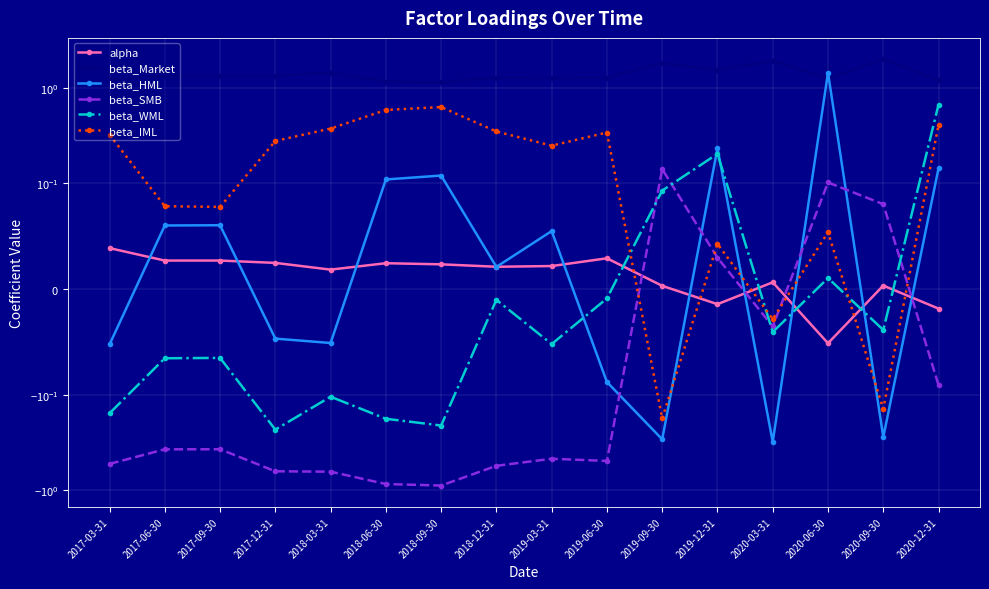

Does the chart display data point markers on the line(s)?

Yes